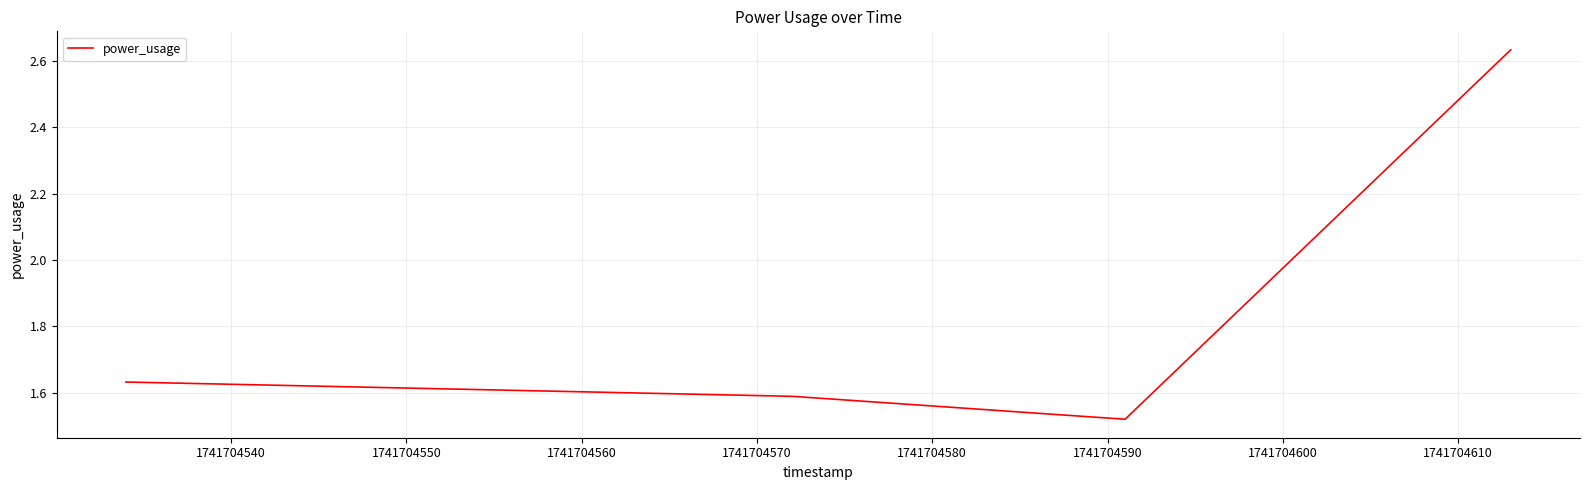

What is the sum of all values?

7.4